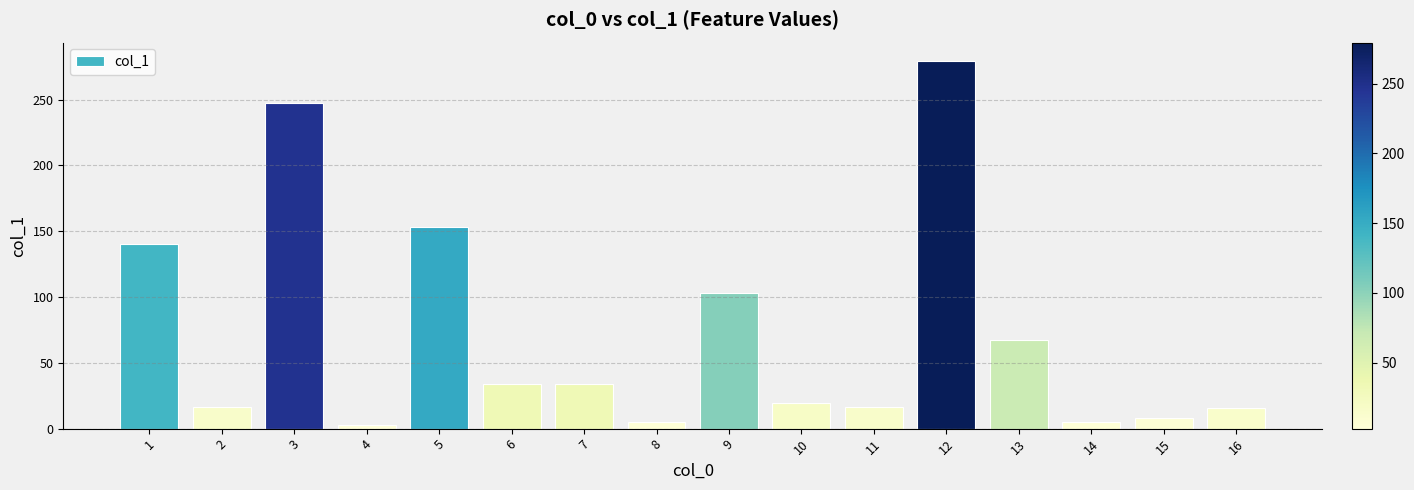

True or false: the data shows 163.8 at 12.

False